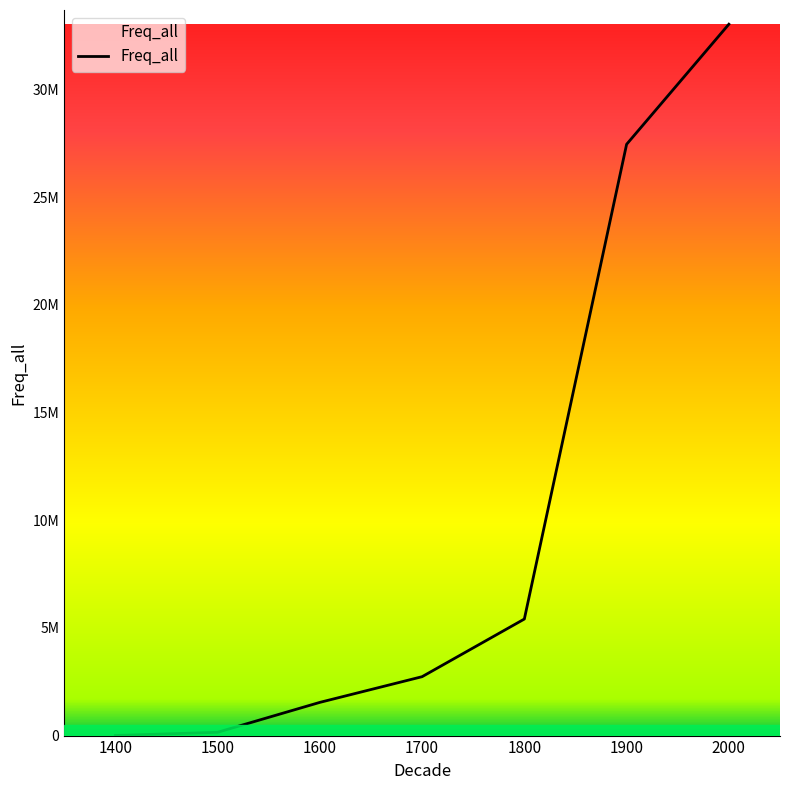

Between 1900 and 2000, which is larger?

2000